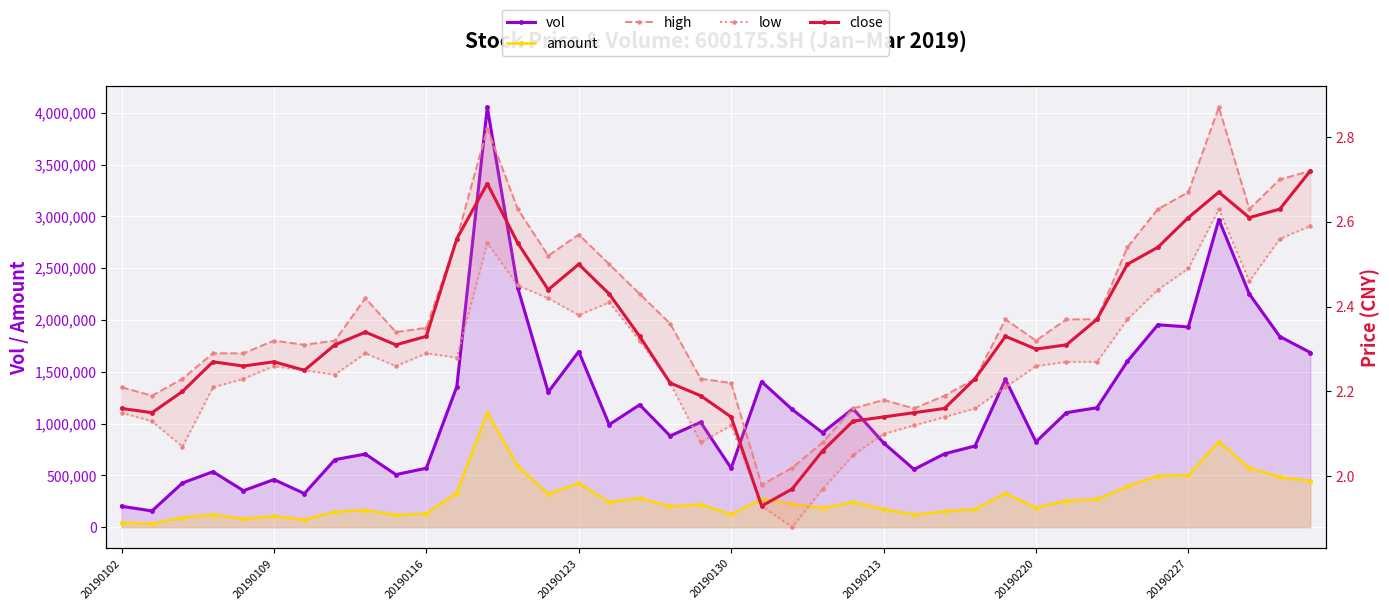

Reading left to right, transcribe all the data shown in this chart.

vol: 201940.3	157069.2	427066.2	535362.0	352592.4	460053.8	324811.7	651914.6	706472.6	507845.7	569363.1	1357097.2	4052713.2	2310611.9	1304565.2	1695285.4	990591.9	1181623.7	880930.9	1013047.1	569687.4	1404320.9	1137070.4	912652.0	1143512.1	814164.2	558164.0	708643.1	783851.7	1427366.4	823977.9	1105944.3	1152913.8	1600684.7	1953740.0	1932883.1	2969741.0	2250989.7	1840491.7	1686087.4
amount: 43882.1	33940.9	92538.9	120883.4	79777.8	105428.4	74029.5	149074.1	165544.3	116696.7	132254.9	332807.6	1106671.8	587155.4	321448.8	422551.9	242491.4	280190.5	200641.6	218757.6	123432.9	272267.7	223375.8	185584.5	241201.0	174225.7	119443.6	153472.4	173079.0	325652.5	188941.1	256178.1	268745.9	393154.5	495949.3	501592.6	824371.2	572257.6	485301.9	446883.5
high: 2.2	2.2	2.2	2.3	2.3	2.3	2.3	2.3	2.4	2.3	2.4	2.6	2.8	2.6	2.5	2.6	2.5	2.4	2.4	2.2	2.2	2.0	2.0	2.1	2.2	2.2	2.2	2.2	2.2	2.4	2.3	2.4	2.4	2.5	2.6	2.7	2.9	2.6	2.7	2.7
low: 2.1	2.1	2.1	2.2	2.2	2.3	2.2	2.2	2.3	2.3	2.3	2.3	2.5	2.5	2.4	2.4	2.4	2.3	2.2	2.1	2.1	1.9	1.9	2.0	2.0	2.1	2.1	2.1	2.2	2.2	2.3	2.3	2.3	2.4	2.4	2.5	2.6	2.5	2.6	2.6
close: 2.2	2.1	2.2	2.3	2.3	2.3	2.2	2.3	2.3	2.3	2.3	2.6	2.7	2.5	2.4	2.5	2.4	2.3	2.2	2.2	2.1	1.9	2.0	2.1	2.1	2.1	2.1	2.2	2.2	2.3	2.3	2.3	2.4	2.5	2.5	2.6	2.7	2.6	2.6	2.7